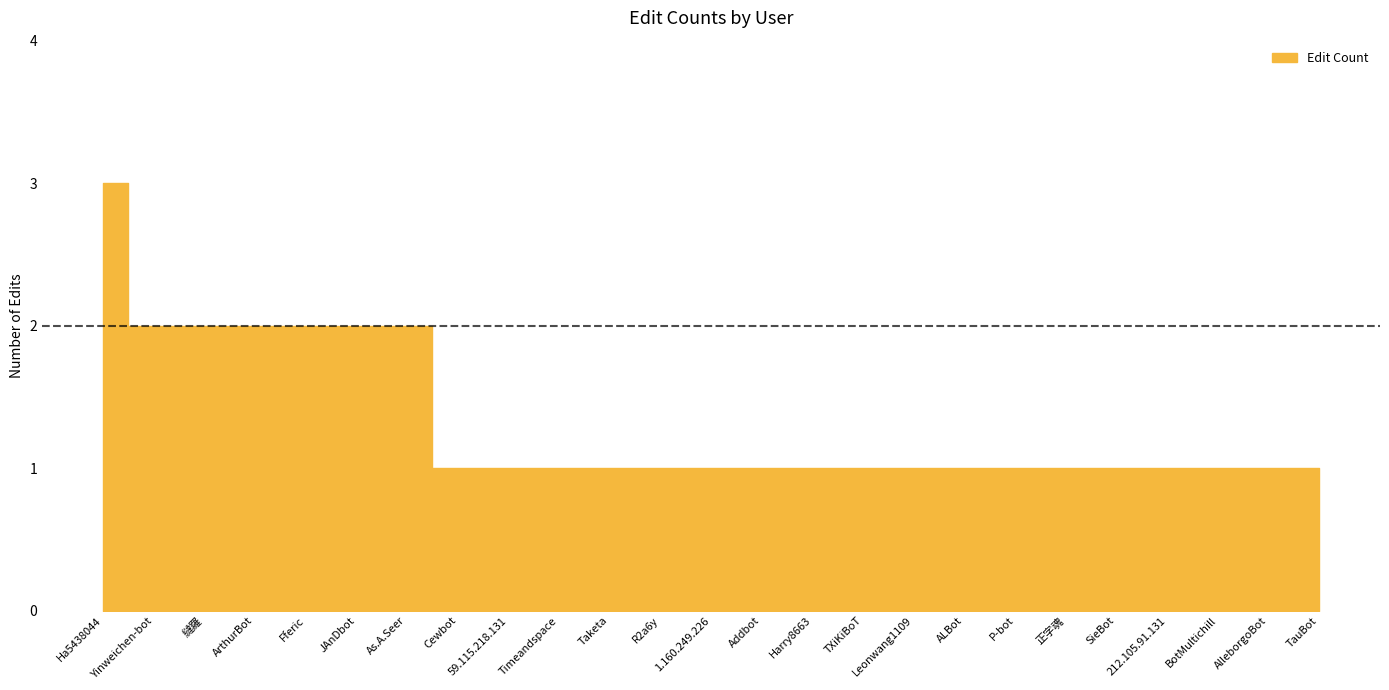

Approximately how many times larger is the value at Addbot compared to TXiKiBoT?

1.0